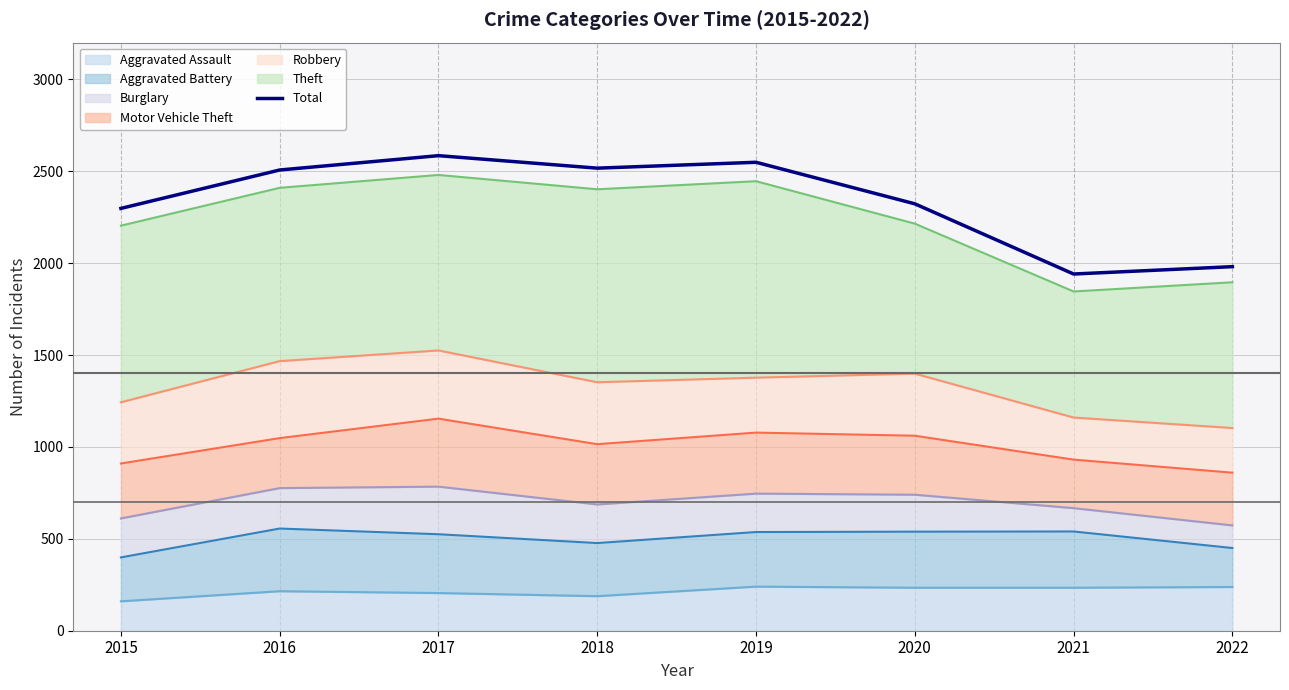

List the labels in order of value, largest first.

2017, 2019, 2018, 2016, 2020, 2015, 2022, 2021